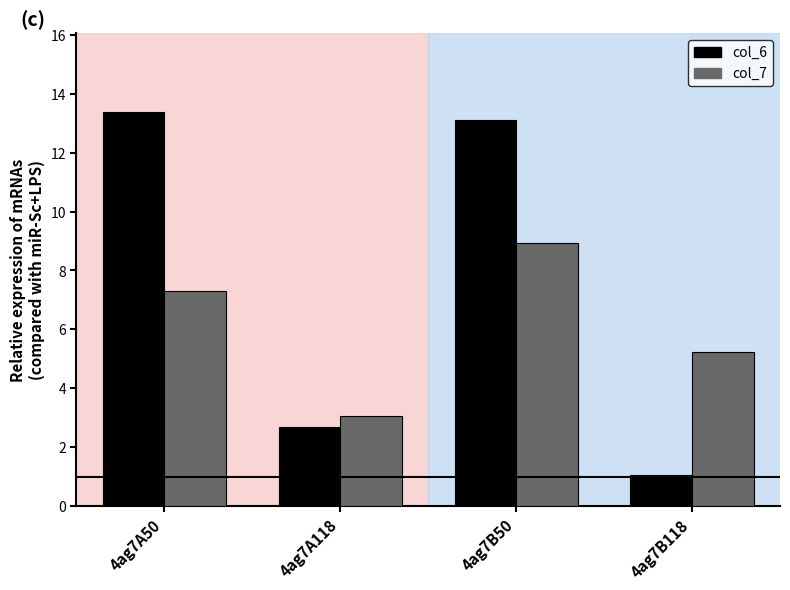

What is the smallest value displayed?

1.0